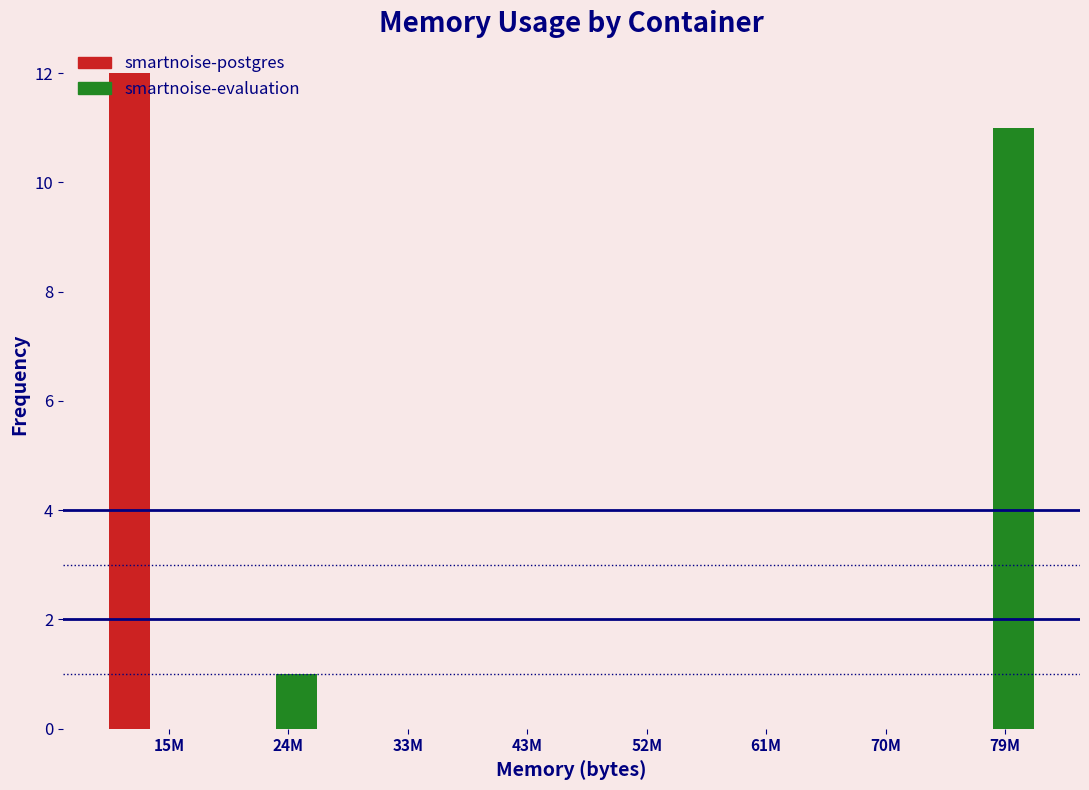

Where is smartnoise-evaluation nearest to the value 5?

24M